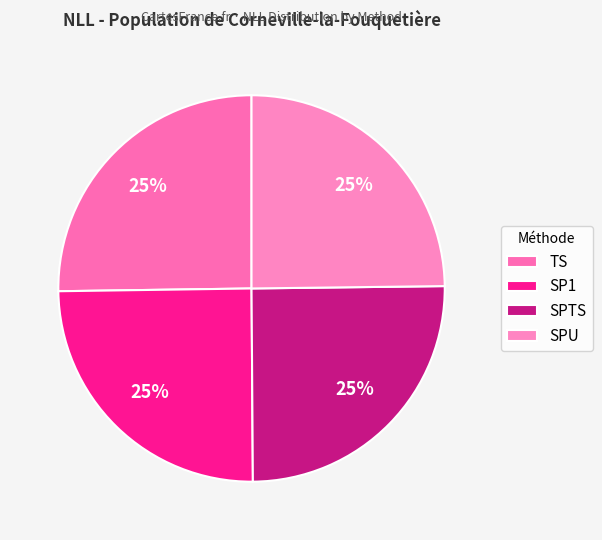

Do SPU and SP1 together represent more than half of the pie?

No